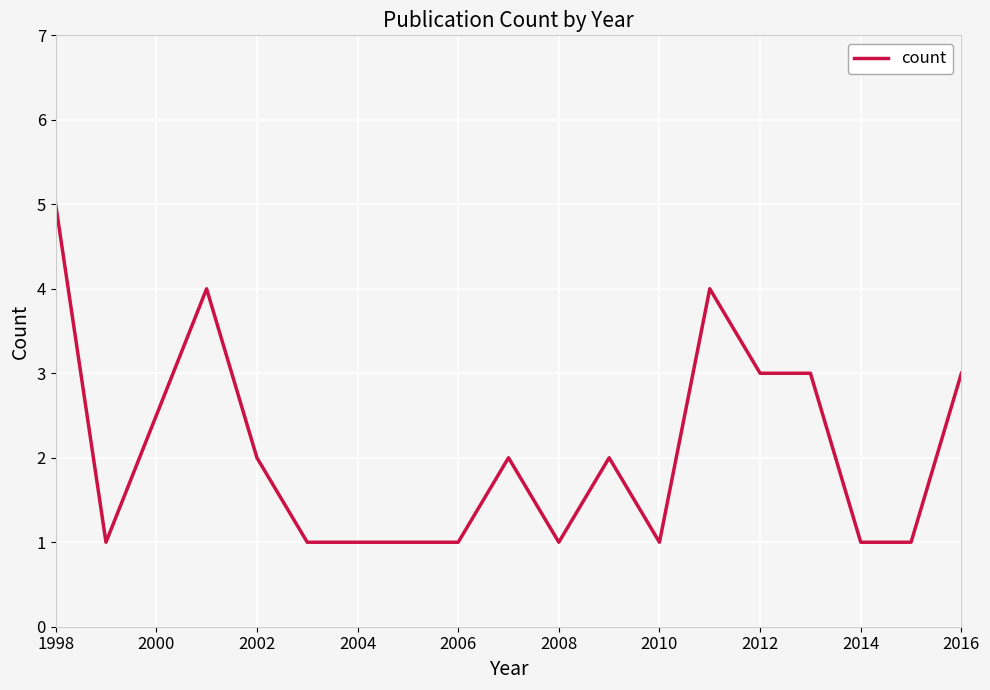

What is the greatest value displayed?

5